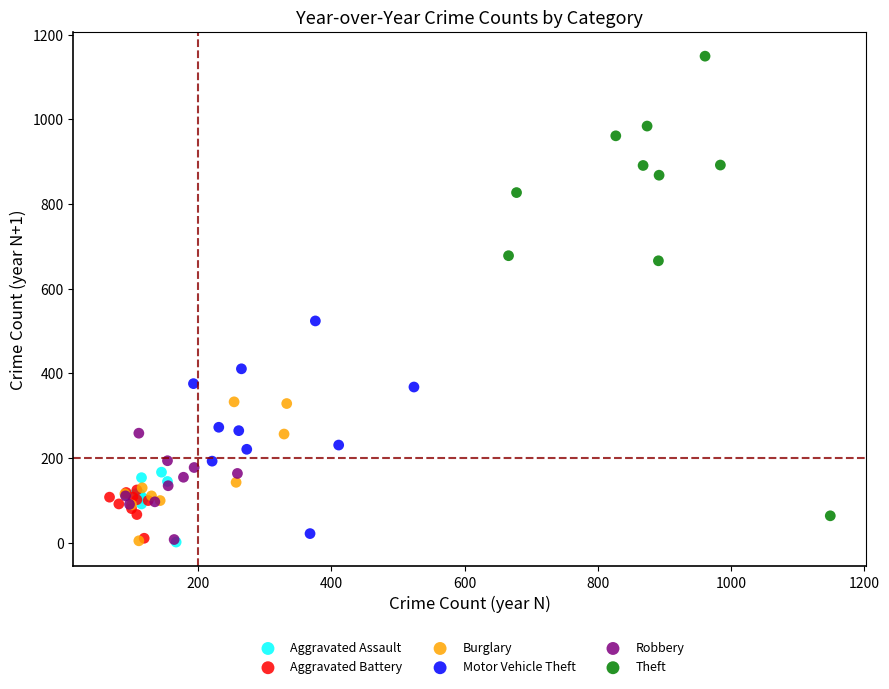

Which series has the largest Y range (max minus min)?

Theft